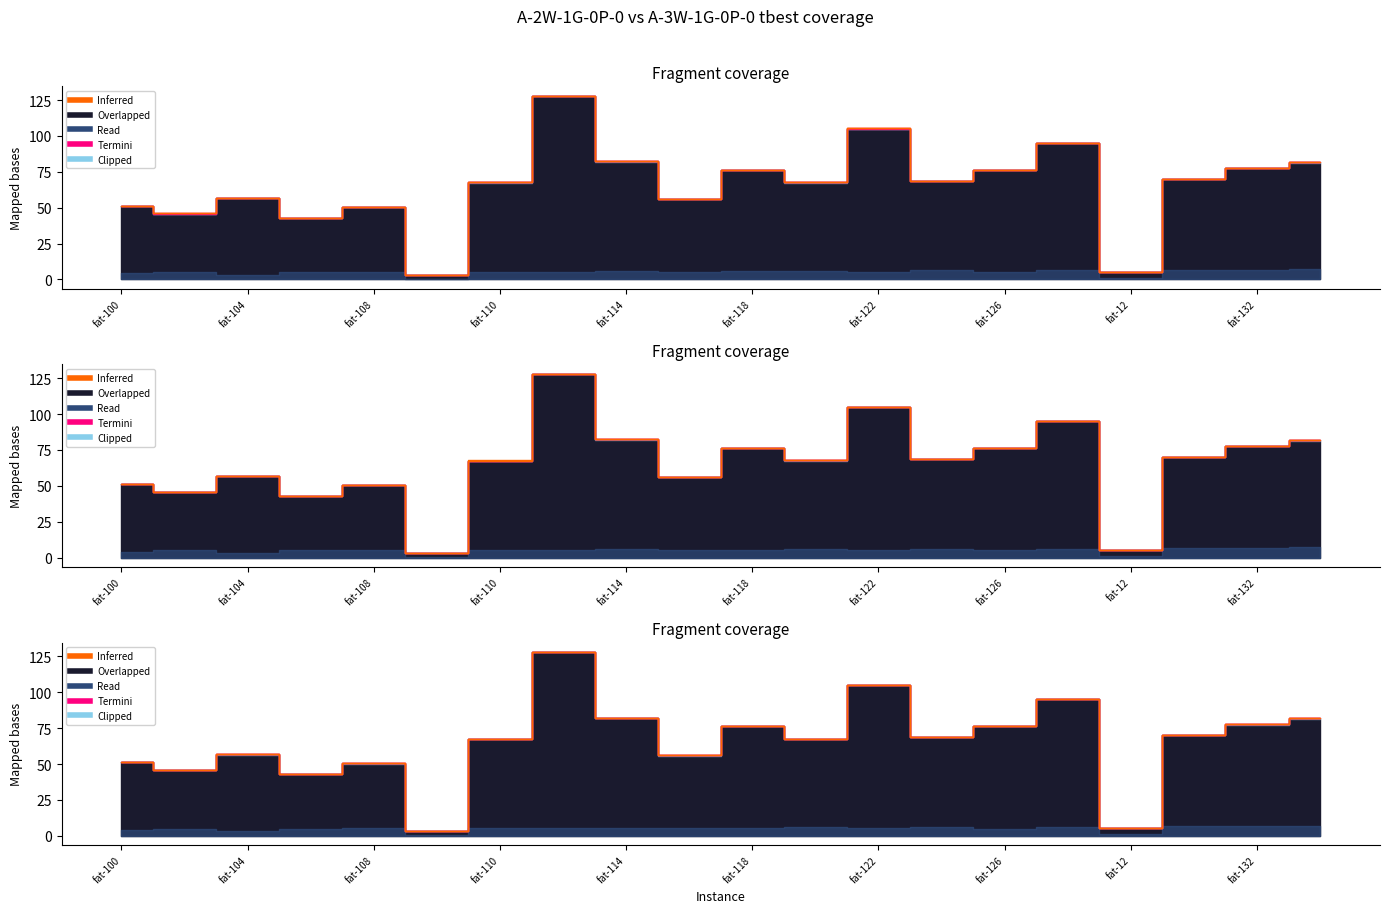

Is it true that obj A-3W equals 10.9 at fat-102?

False